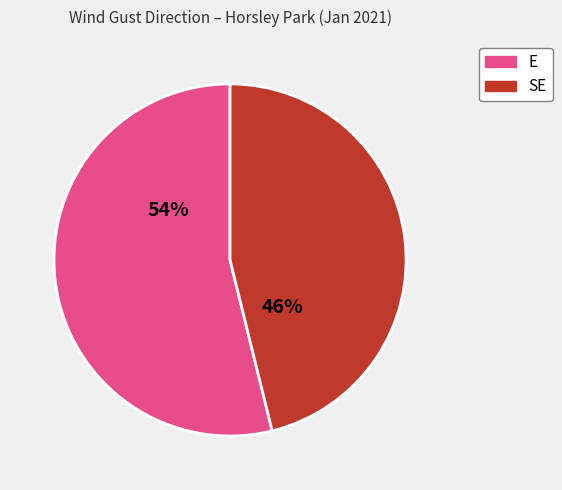

Do E and SE together represent more than half of the pie?

Yes